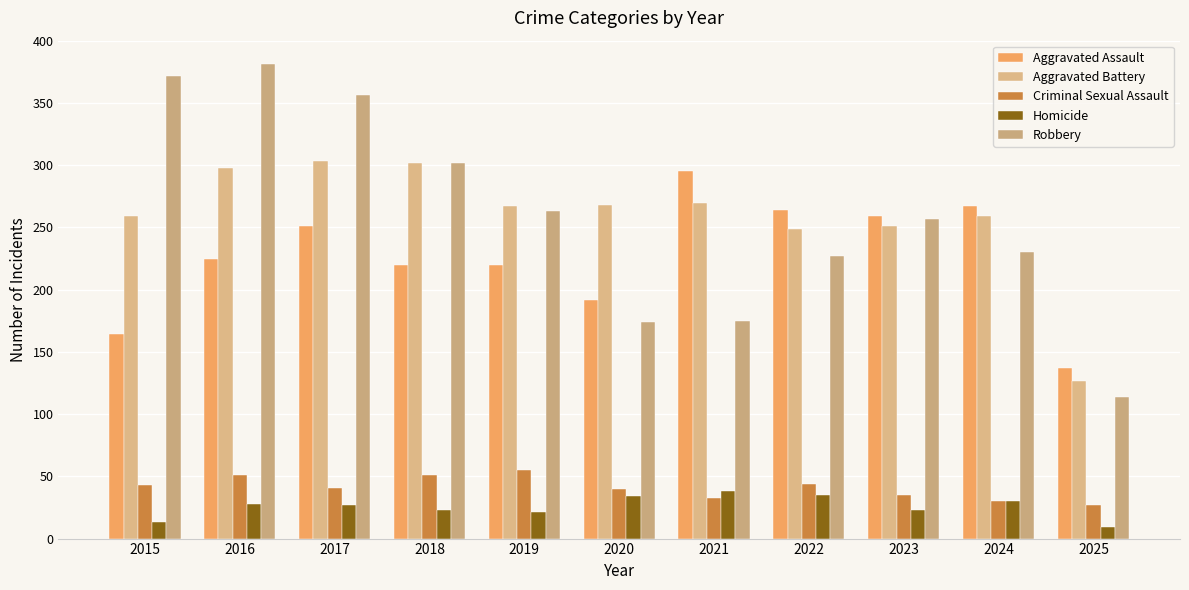

What are all the series names shown in the legend?

Aggravated Assault, Aggravated Battery, Criminal Sexual Assault, Homicide, Robbery